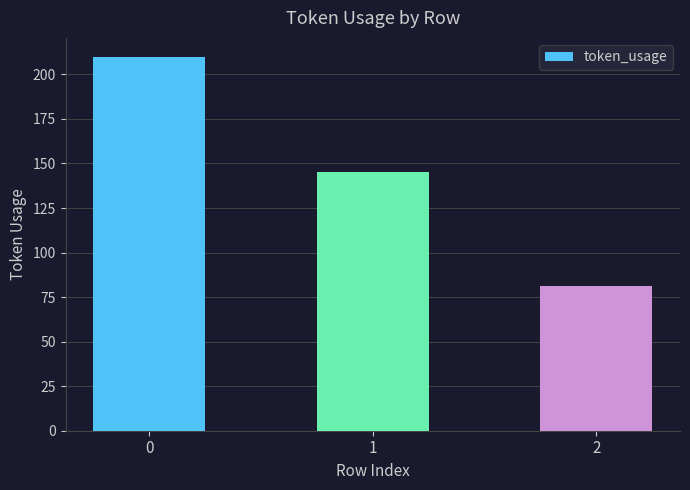

What is the ratio of the value at 0 to the value at 2?

2.6